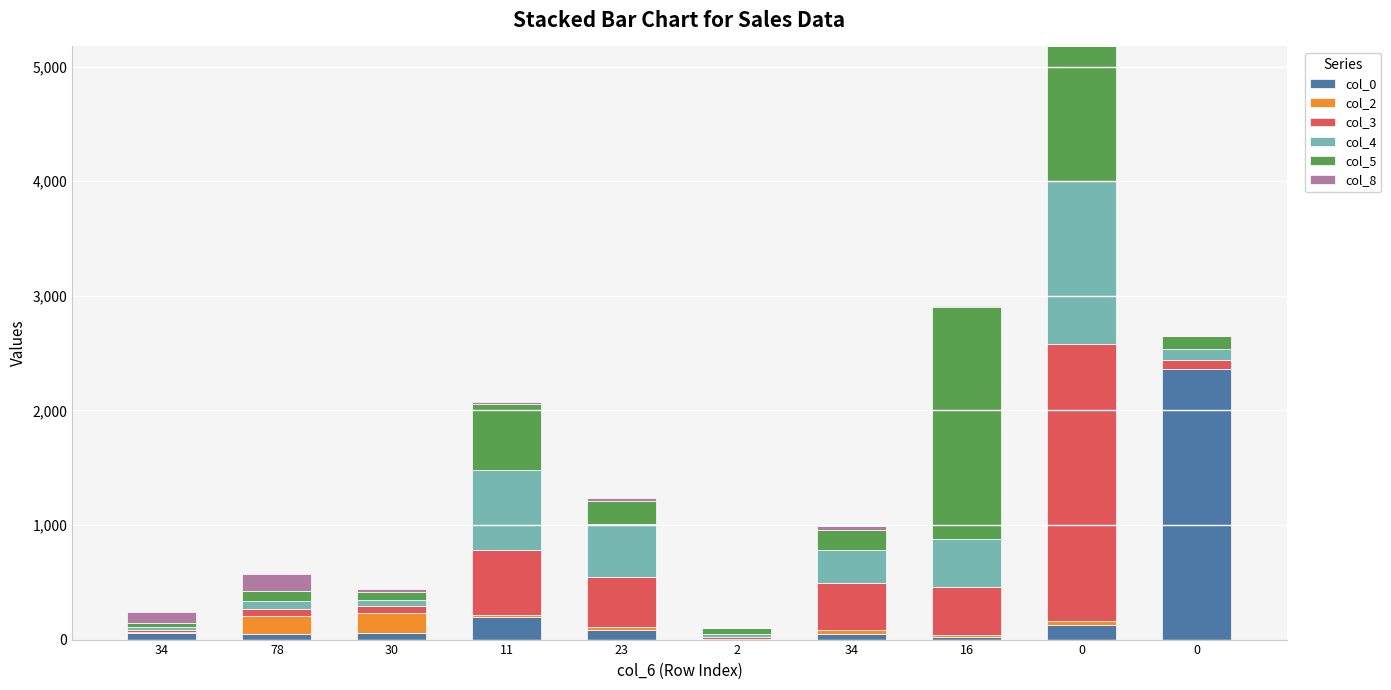

Count the number of categories in the chart.

10